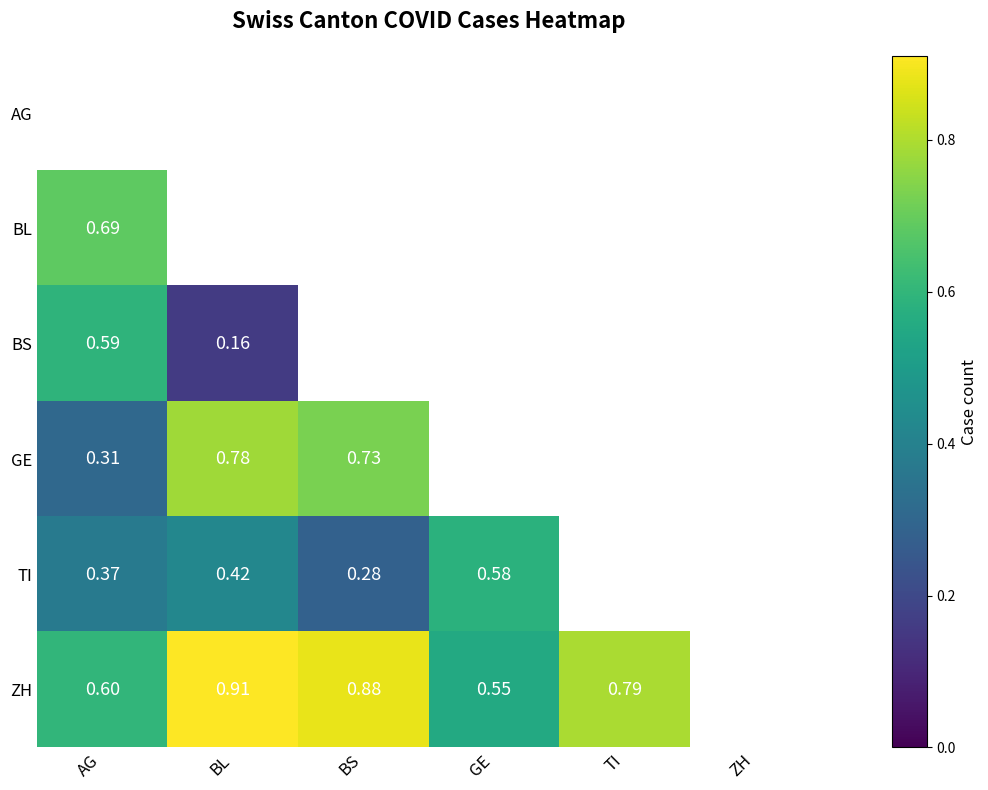

Is the value of BS at AG greater than the value of ZH at BL?

No